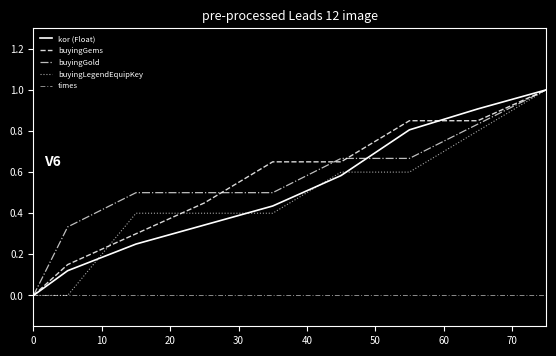

List the series in order of their peak value, highest first.

kor (Float), buyingGems, buyingGold, buyingLegendEquipKey, times